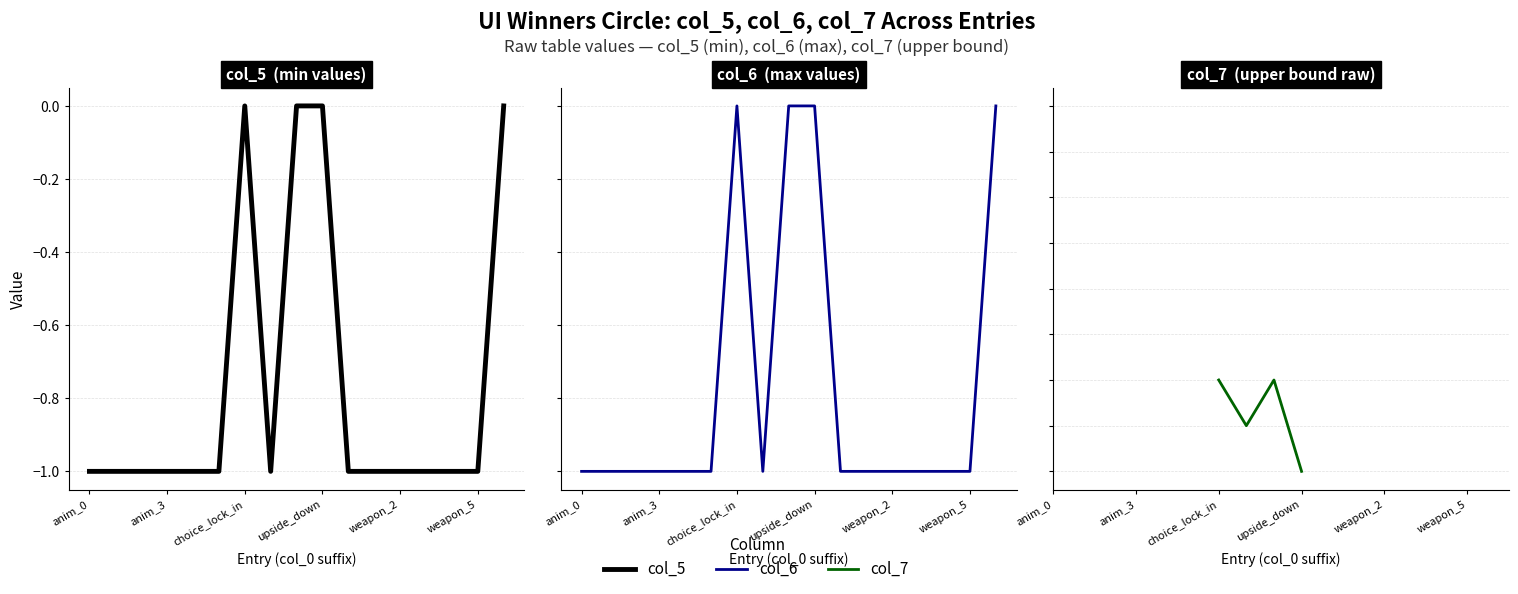

True or false: col_6 and col_5 cross at least once.

False